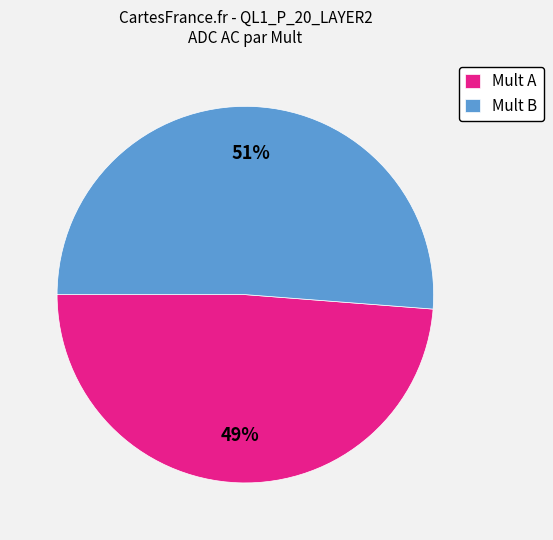

Which category accounts for the majority?

Mult B